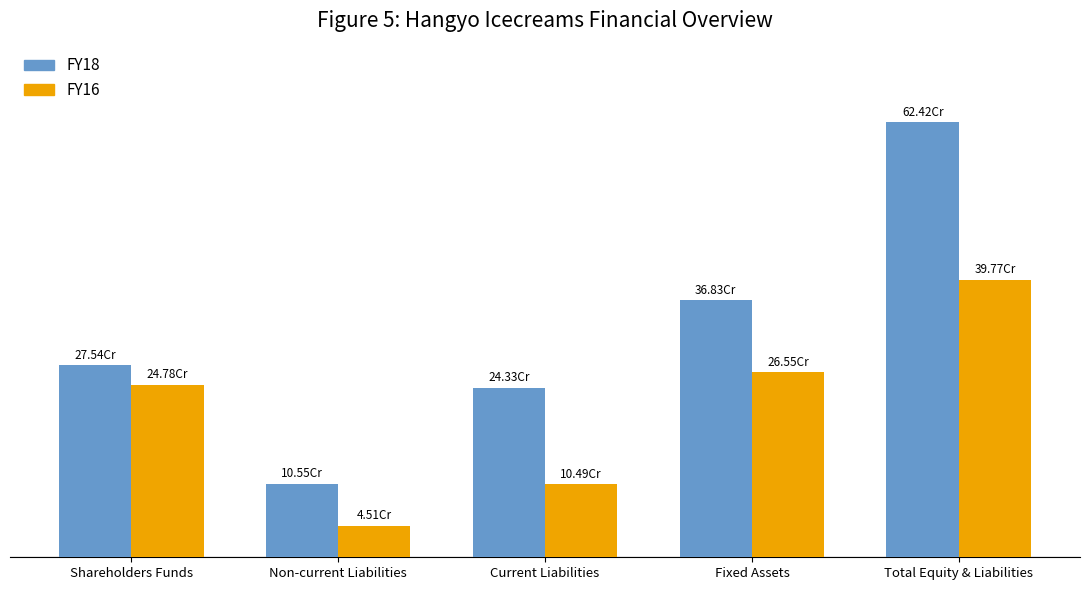

What is the difference between the highest and lowest values at Total Equity & Liabilities?

226494333